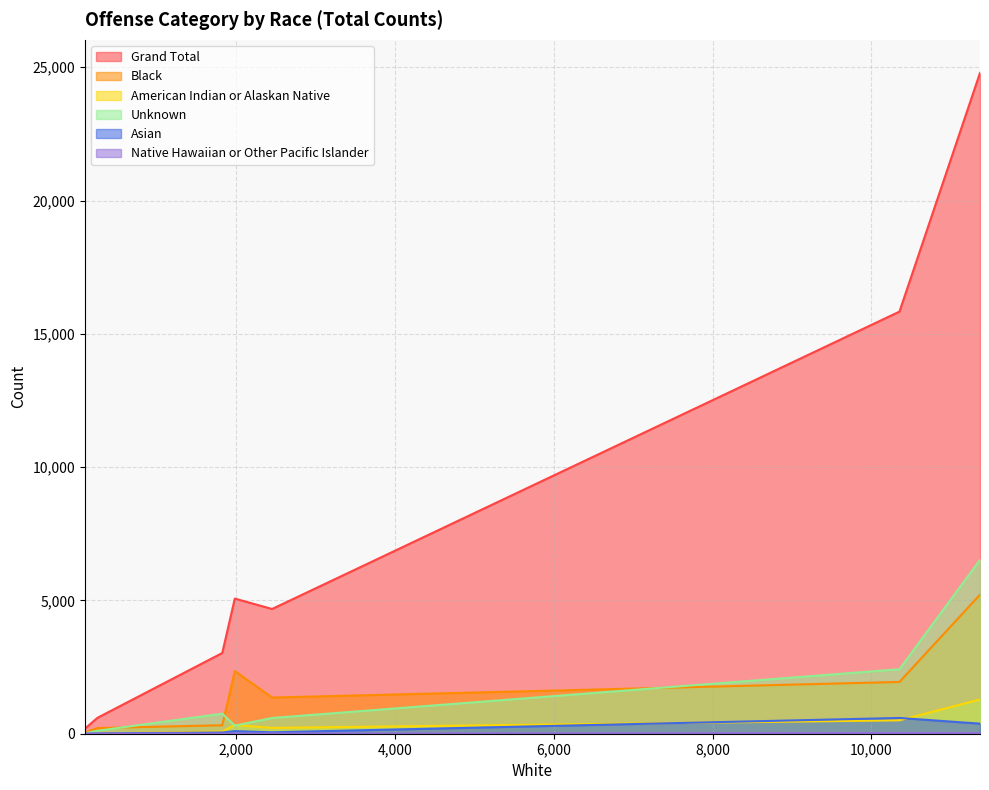

Which series has the largest total across all categories?

Grand Total